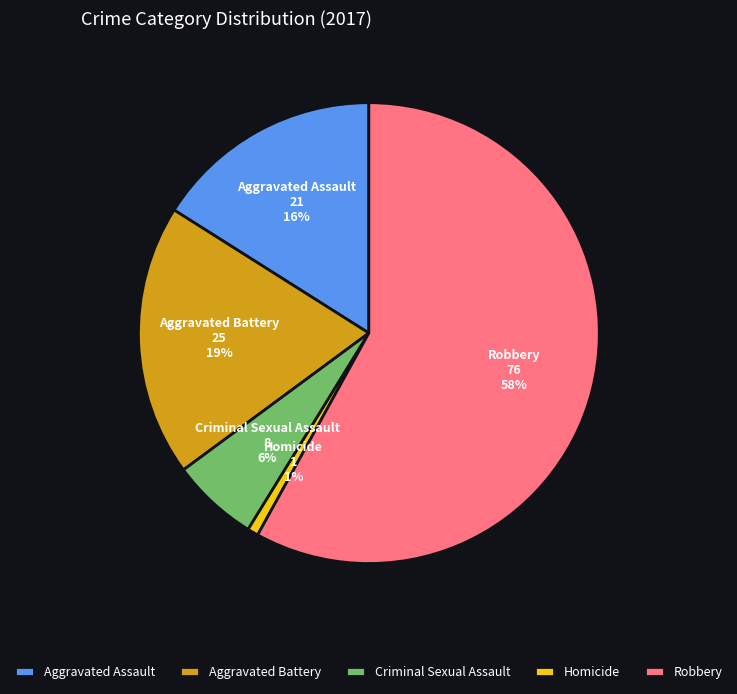

Does Aggravated Assault represent more than half of the total?

No